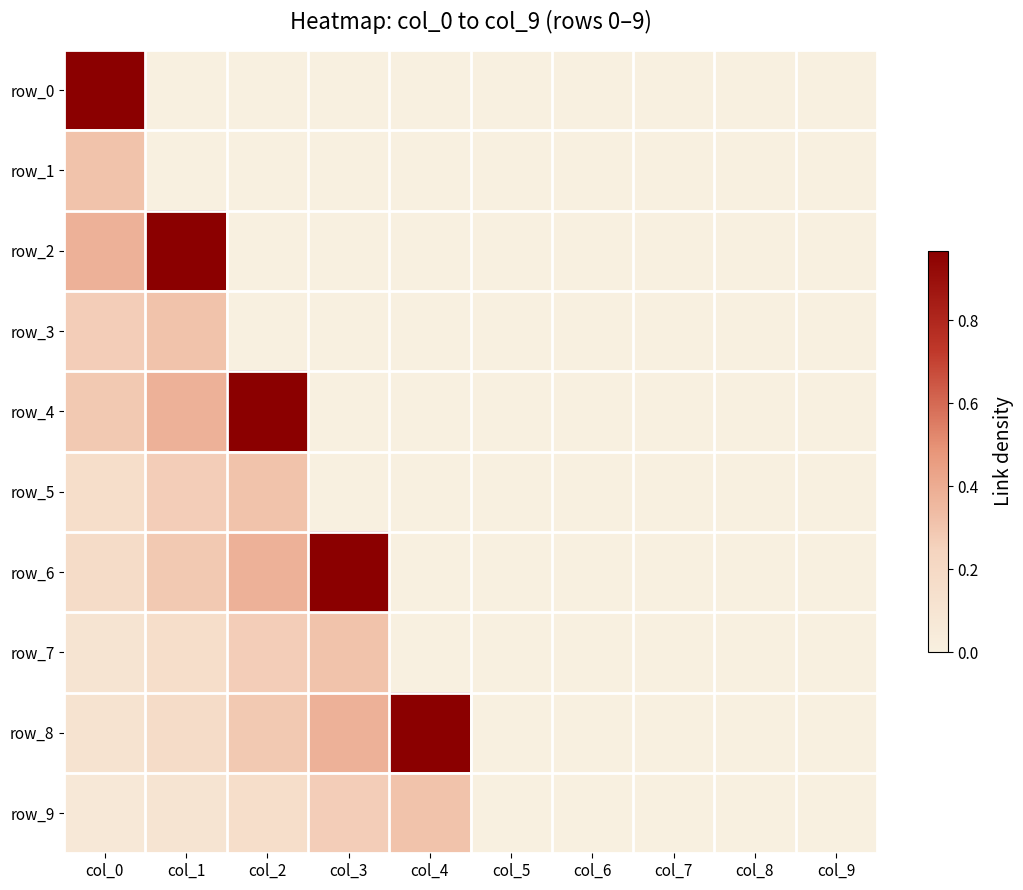

Which series has the largest range (max minus min)?

row_0